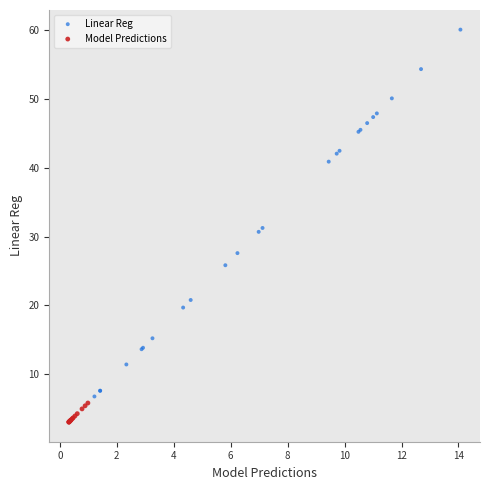

Which series reaches the minimum Y coordinate?

Model Predictions